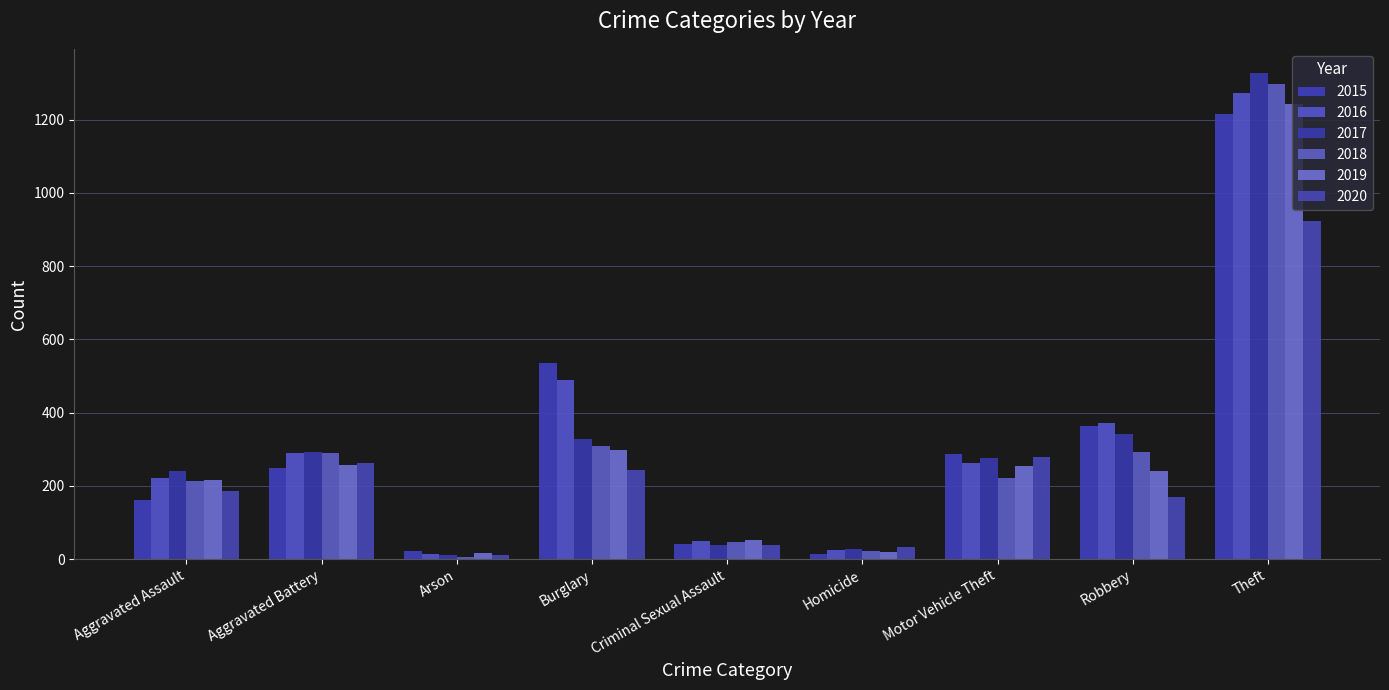

What are all the series names shown in the legend?

2015, 2016, 2017, 2018, 2019, 2020